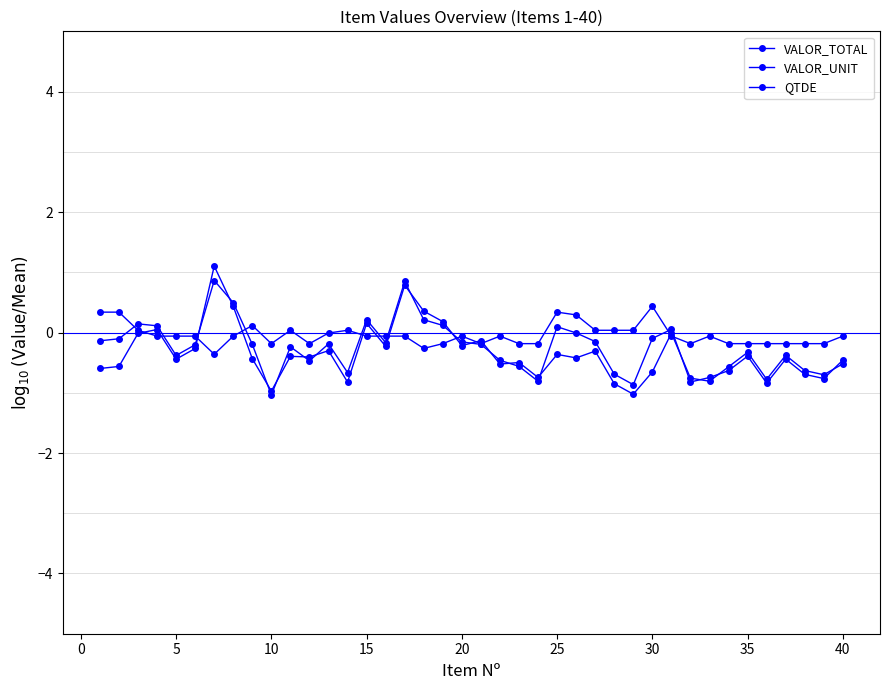

How many categories are shown in the chart?

40